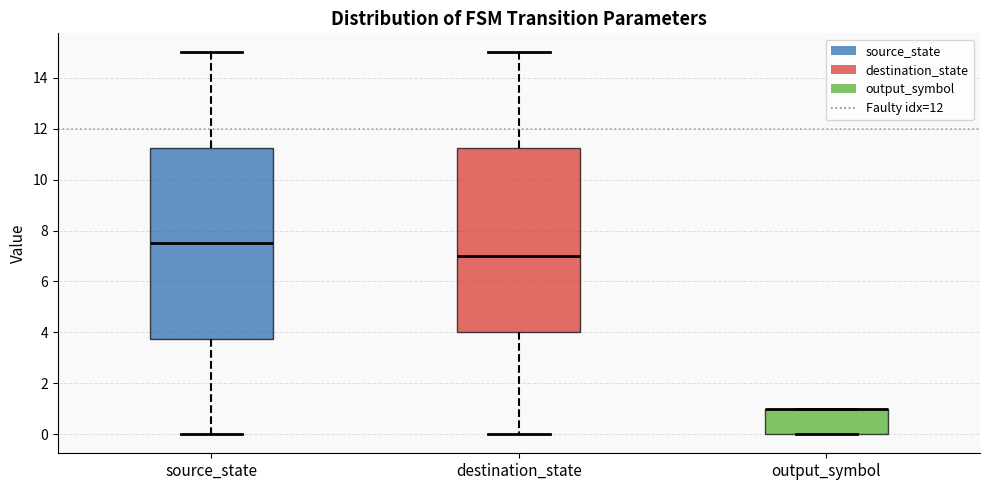

Reading left to right, read every box against the y-axis: the position of its median line, the range the box covers, and the ends of its whiskers. The values are not printed on the chart, so give them approximately, as read against the axis.

source_state: median 7.6, box 3.8 to 11.2, whiskers 0.0 to 15.0
destination_state: median 7.0, box 4.0 to 11.2, whiskers 0.0 to 15.0
output_symbol: median 1.0 (drawn on the box's upper edge), box 0.0 to 1.0, whiskers 0.0 to 1.0